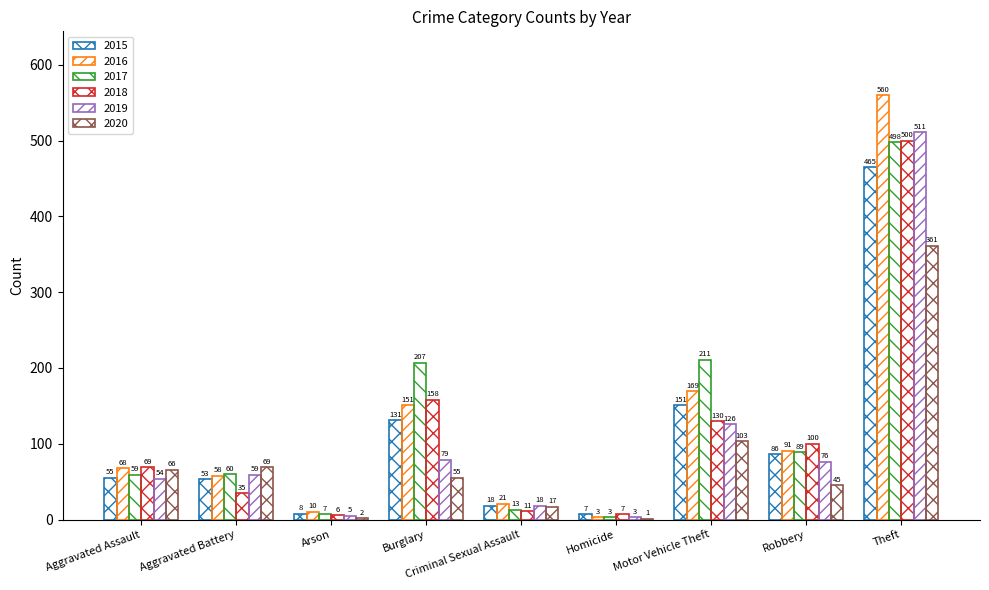

The 2020 series shows 69 at Aggravated Battery. True or false?

True